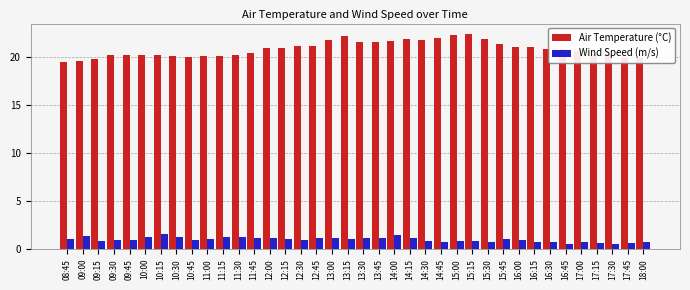

What is the spread (max minus min) of values at 11:30?

19.0